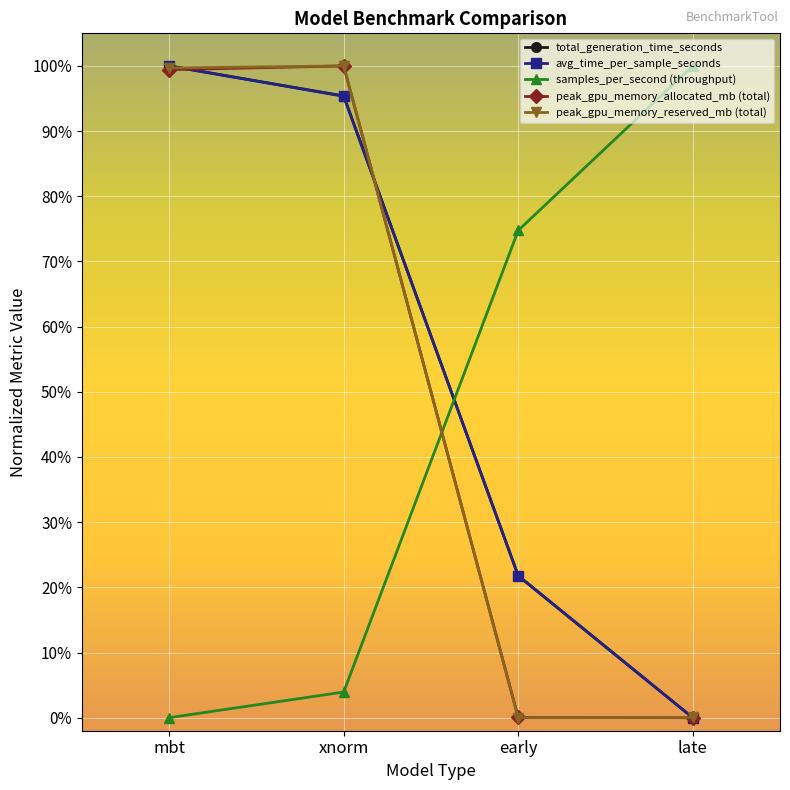

What are all the series names shown in the legend?

total_generation_time_seconds, avg_time_per_sample_seconds, samples_per_second (throughput), peak_gpu_memory_allocated_mb (total), peak_gpu_memory_reserved_mb (total)